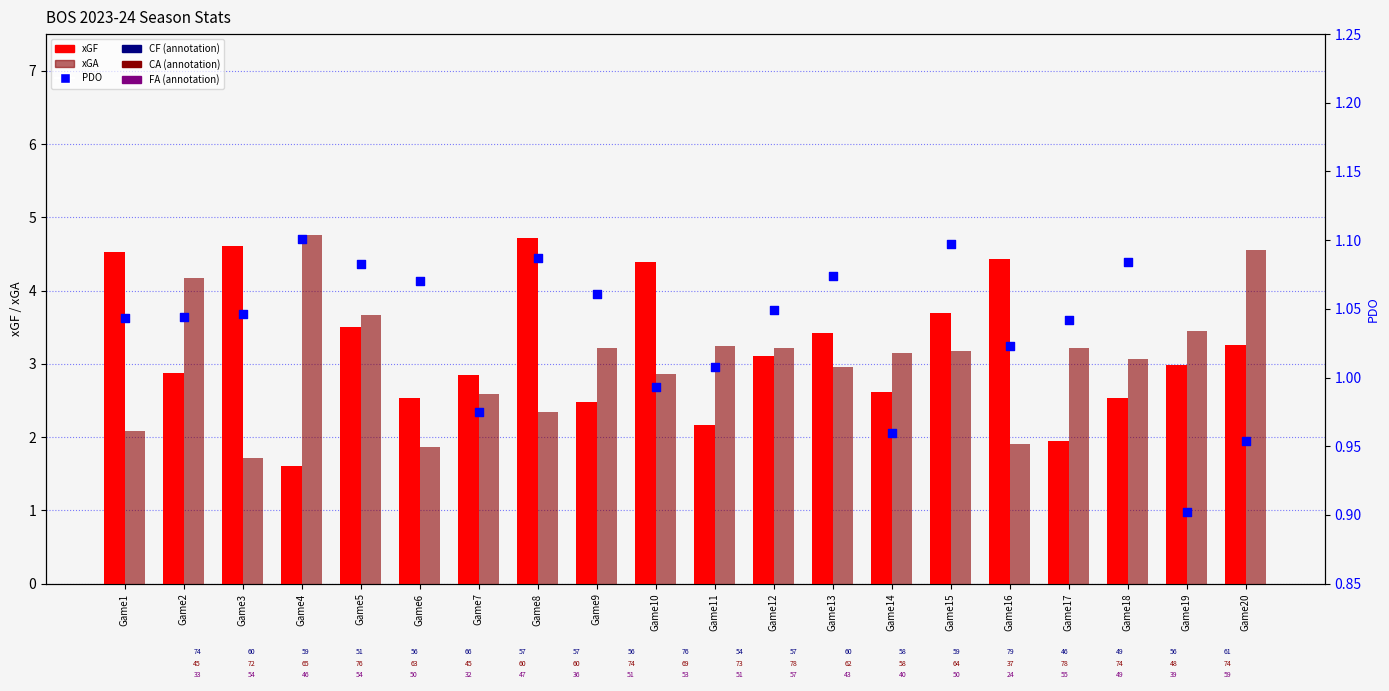

At which category is the sum across all series the highest?

Game20